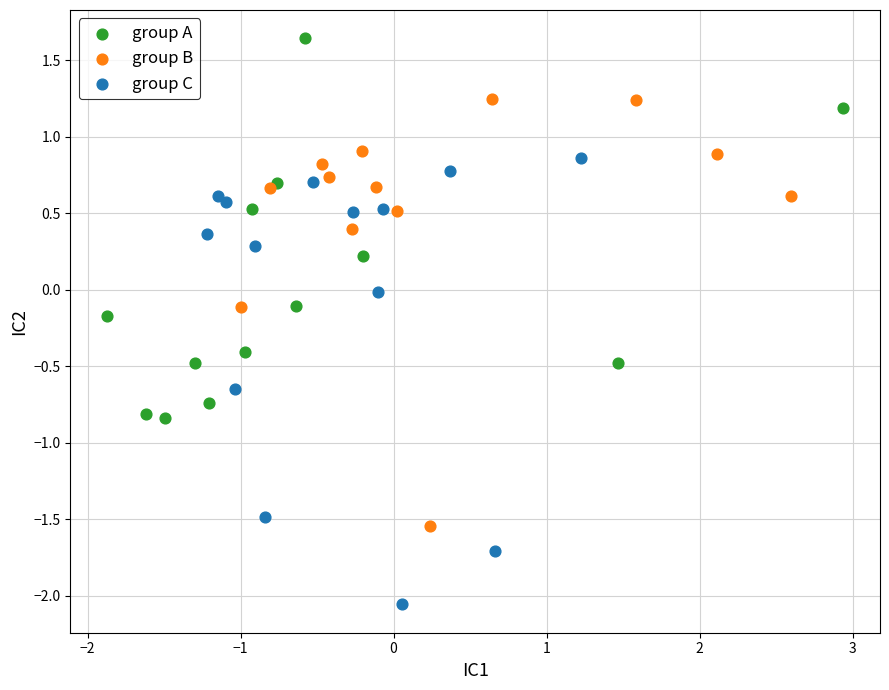

Which series reaches the maximum Y coordinate?

group A